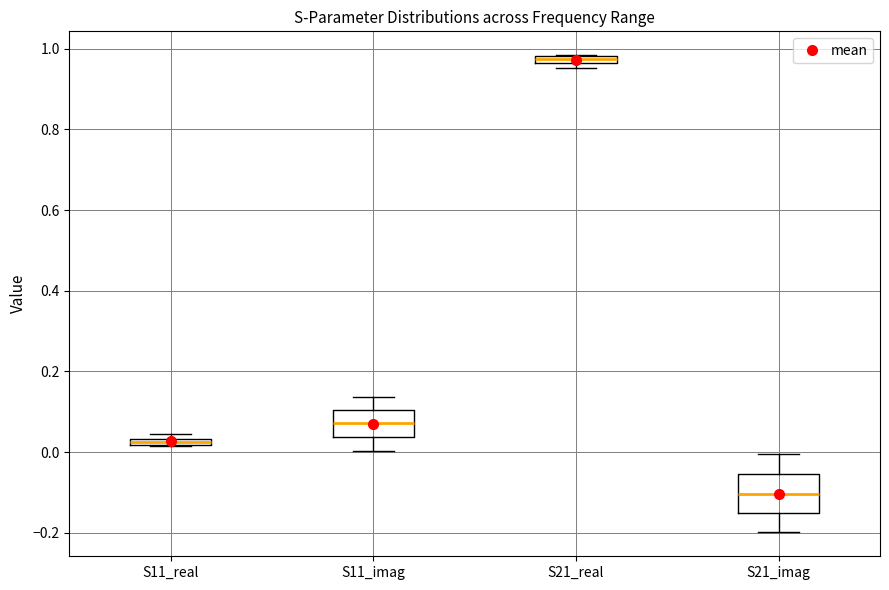

Which box's median line is the highest?

S21_real